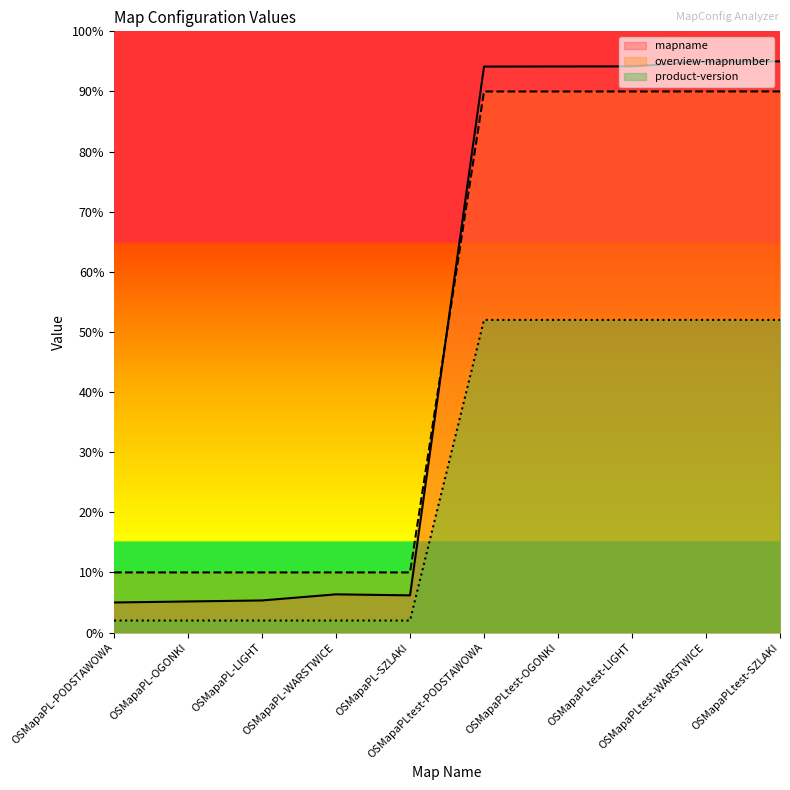

What is the label of the 9th point from the right?

OSMapaPL-OGONKI